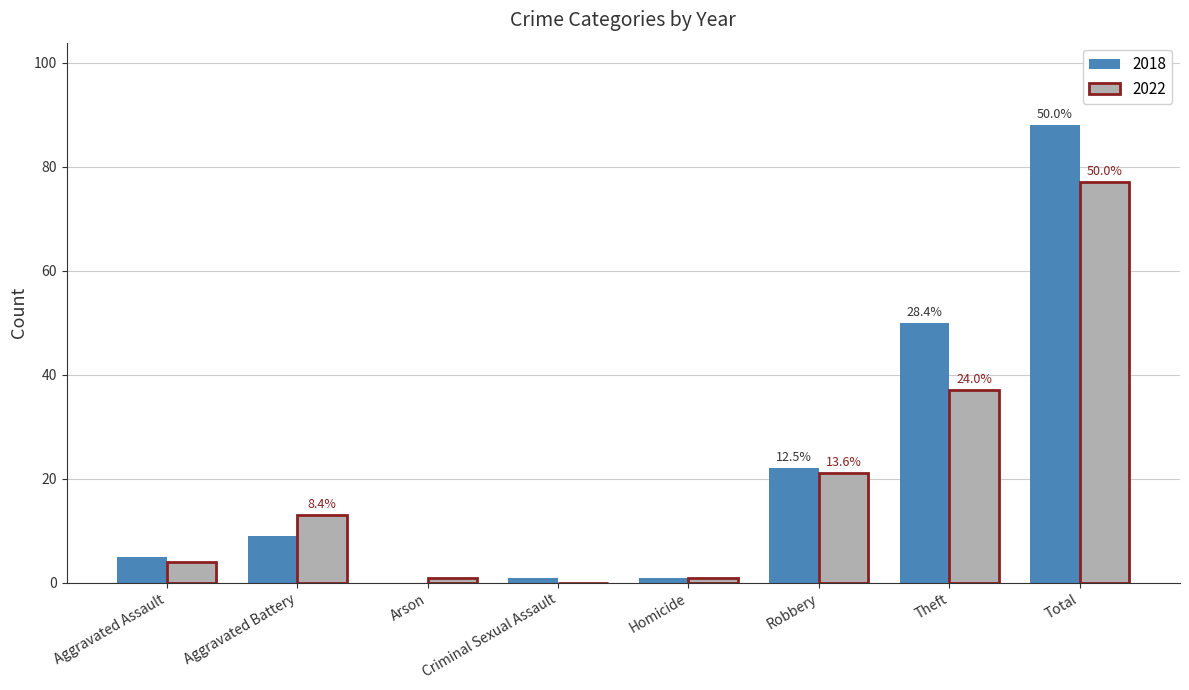

What is the total value across all series at Total?

165